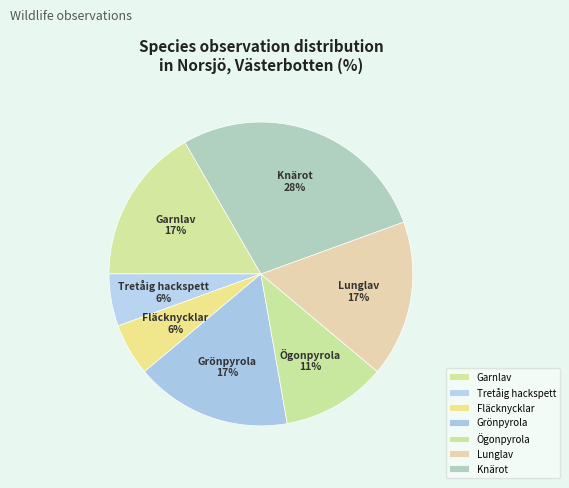

To the nearest percent, what percentage of the pie is Fläcknycklar?

6%